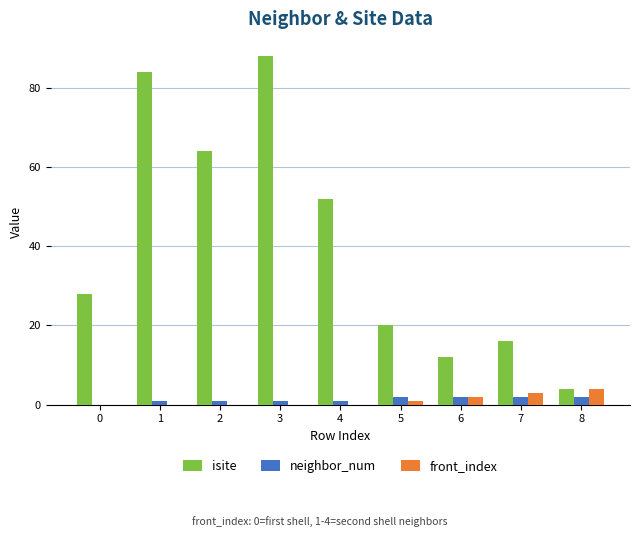

What is the sum of all neighbor_num values?

12